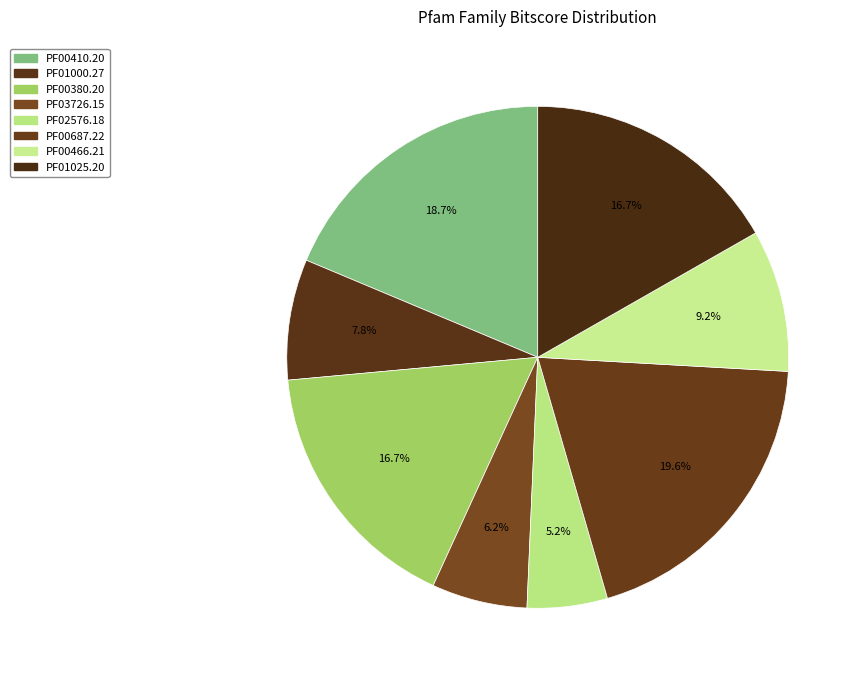

What is the total percentage of PF00410.20 and PF00380.20?

35.4%